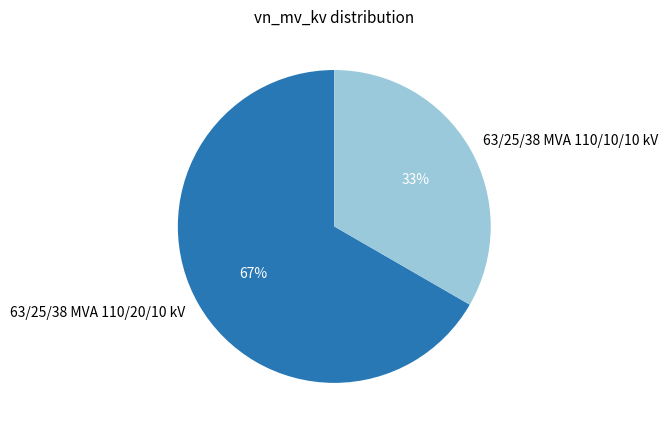

How many segments does this pie chart have?

2